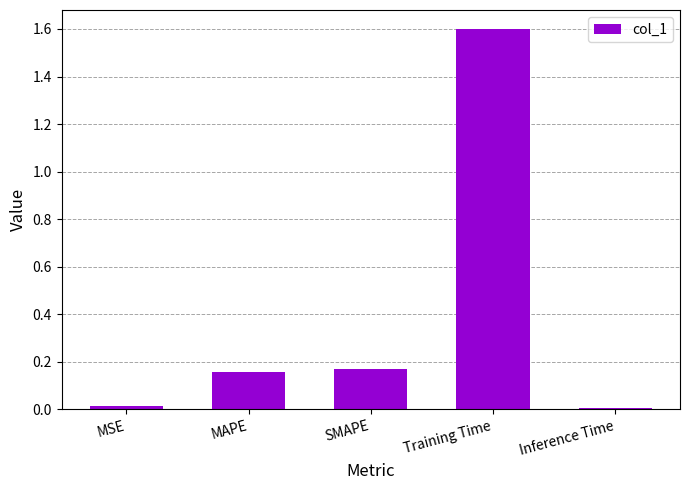

What is the average value?

0.4